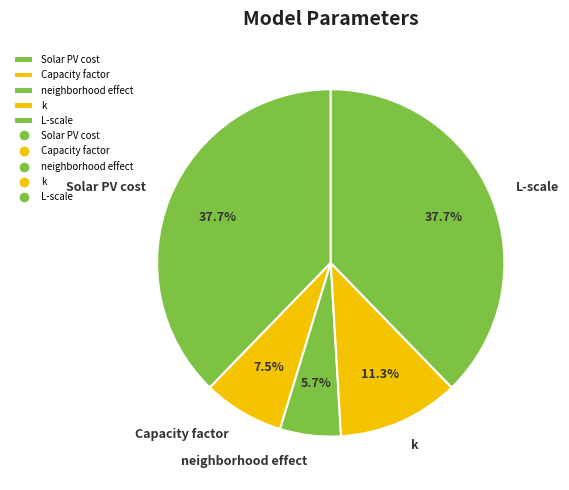

How many segments does this pie chart have?

5